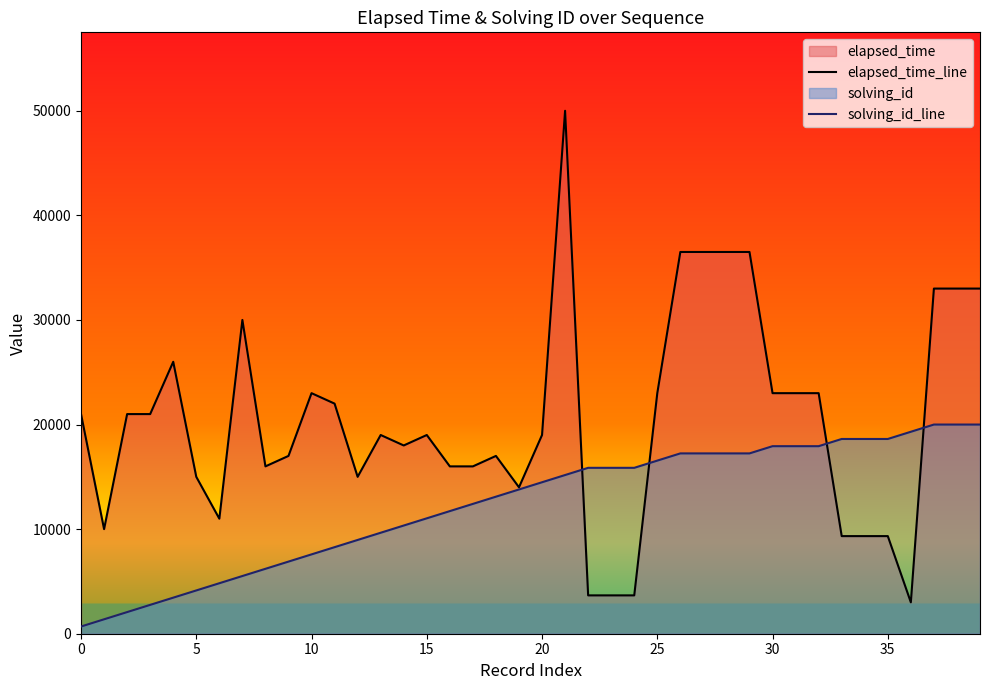

What is the highest value of the solving_id_line series?

20000.0